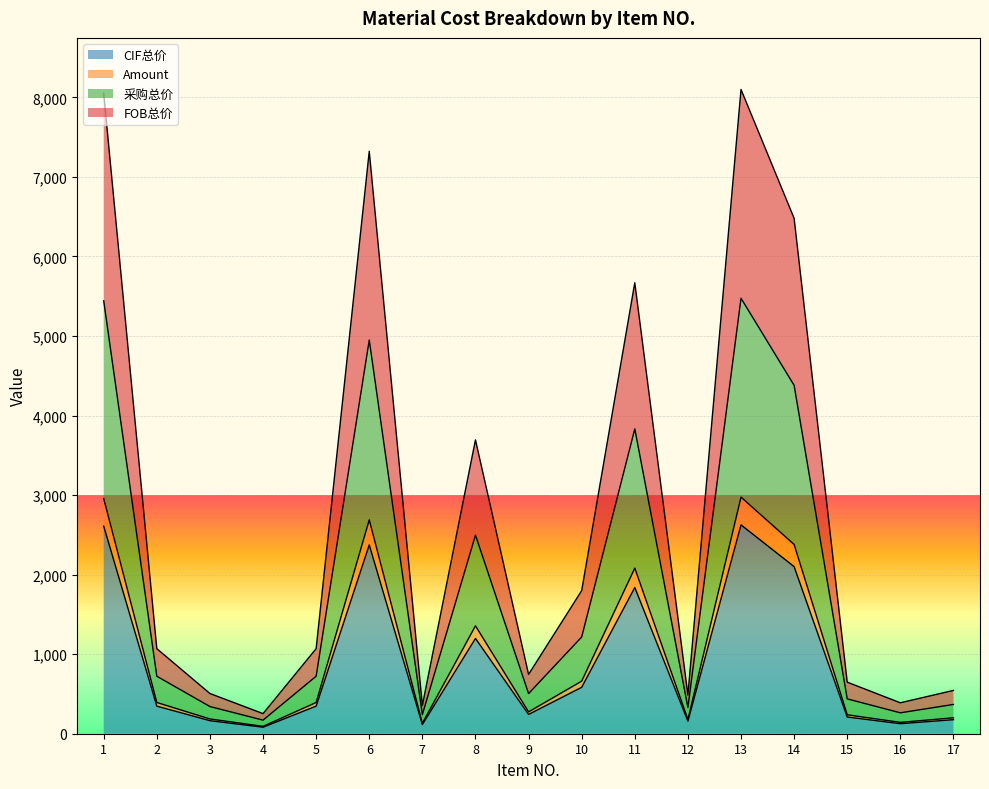

Count the number of categories in the chart.

17